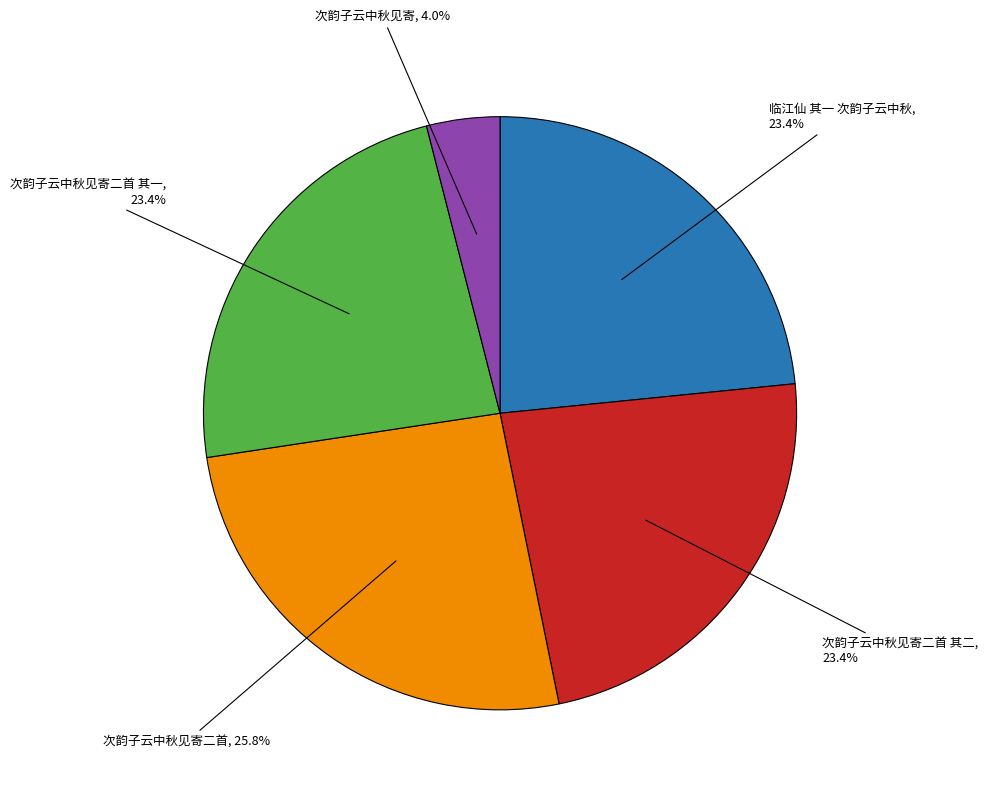

Is there a majority slice in this chart?

No